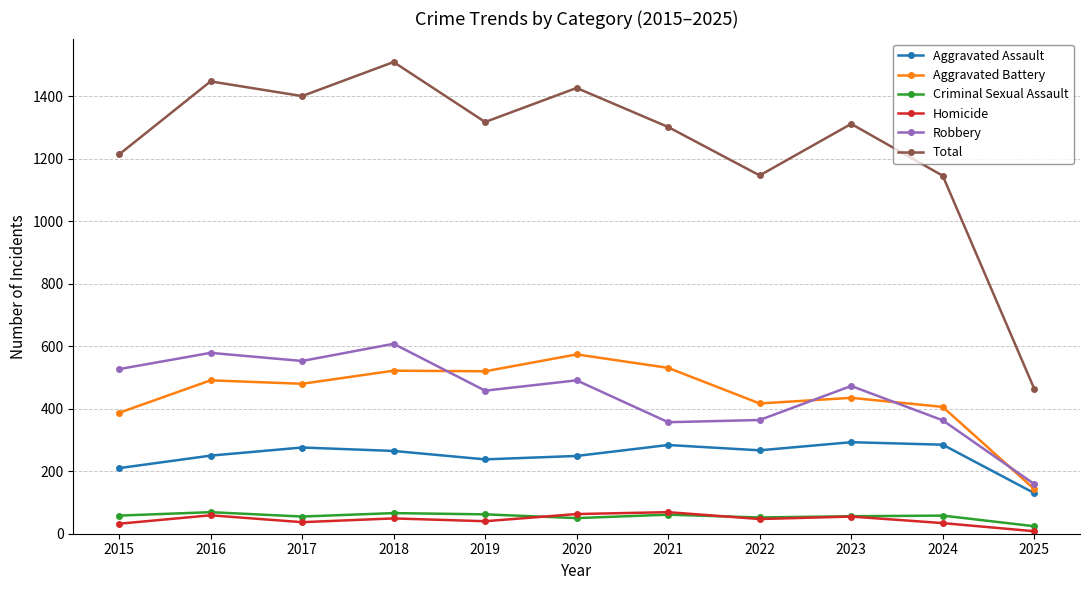

Which series changed the most between 2019 and 2023?

Aggravated Battery